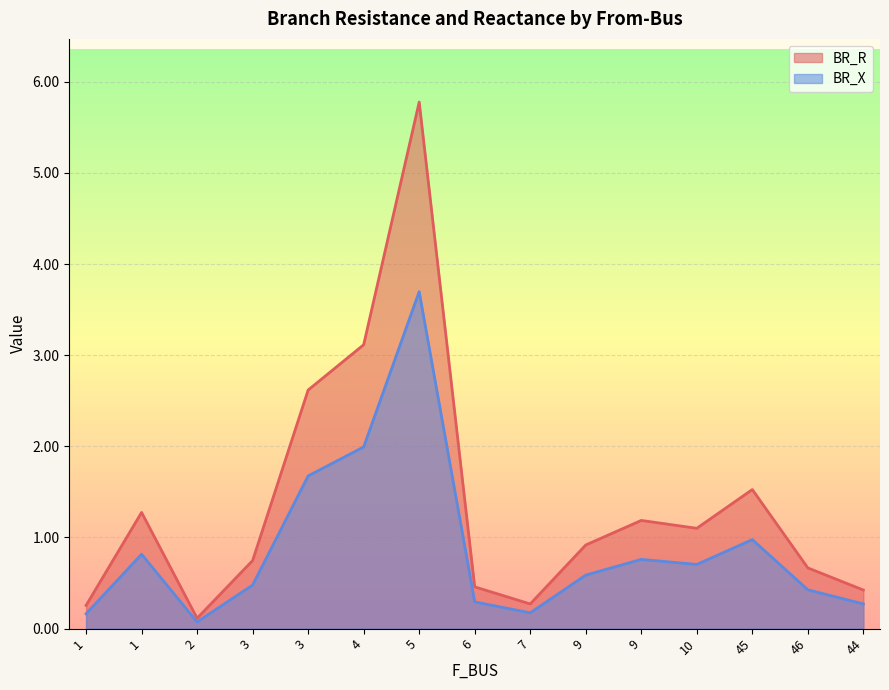

Reading left to right, list all the values displayed in this chart.

BR_R: 0.3	1.3	0.1	0.7	2.6	3.1	5.8	0.5	0.3	0.9	1.2	1.1	1.5	0.7	0.4
BR_X: 0.2	0.8	0.1	0.5	1.7	2.0	3.7	0.3	0.2	0.6	0.8	0.7	1.0	0.4	0.3